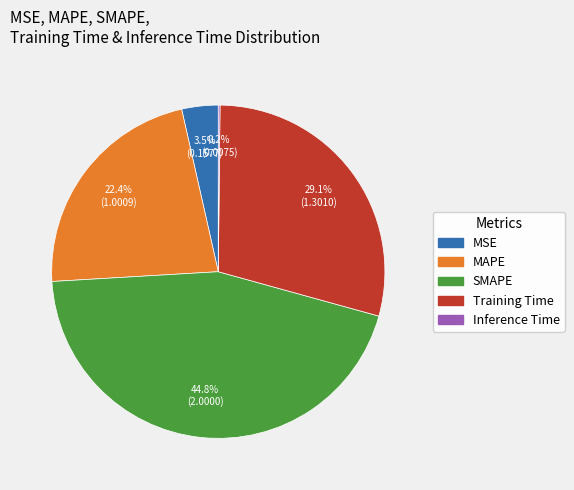

To the nearest percent, what is the average slice percentage?

20%